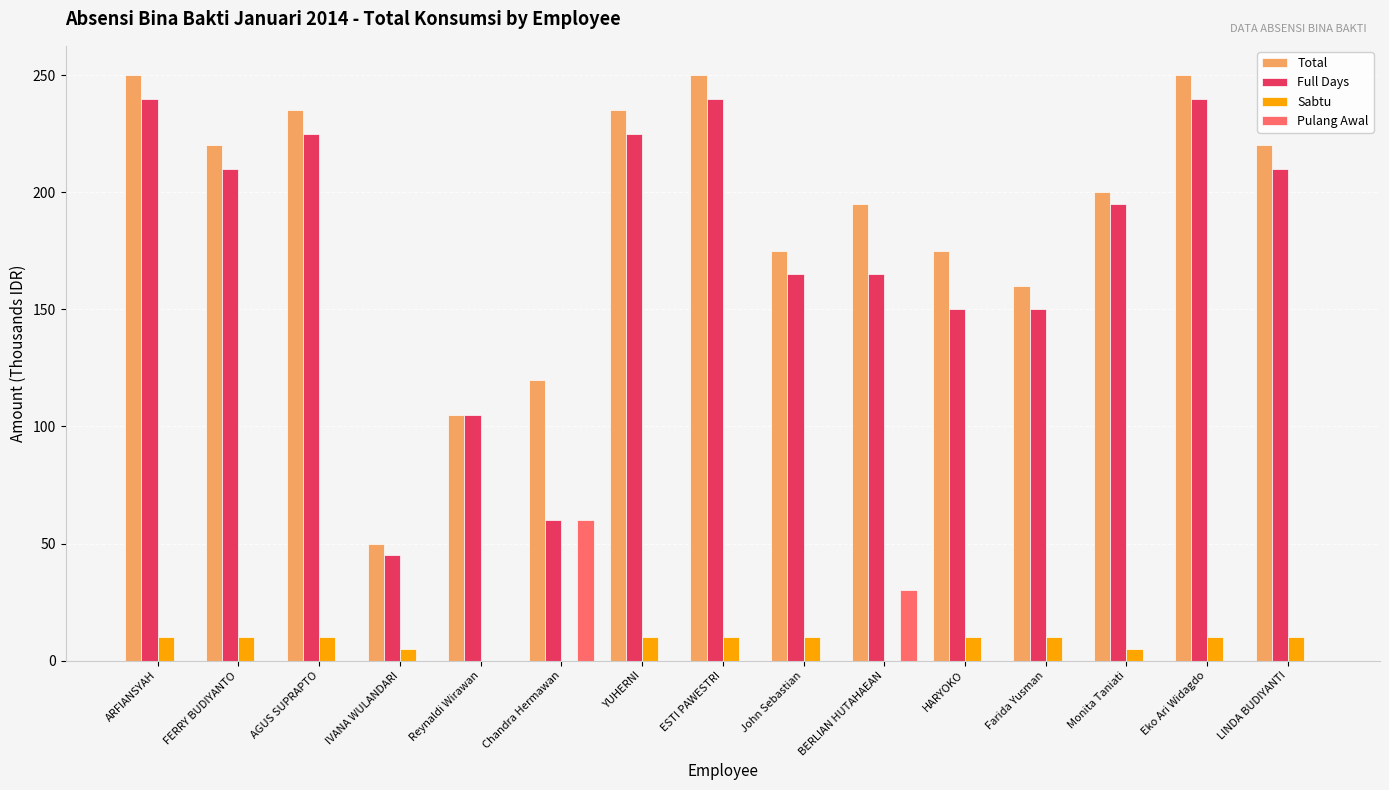

Read the Full Days value at ARFIANSYAH.

240